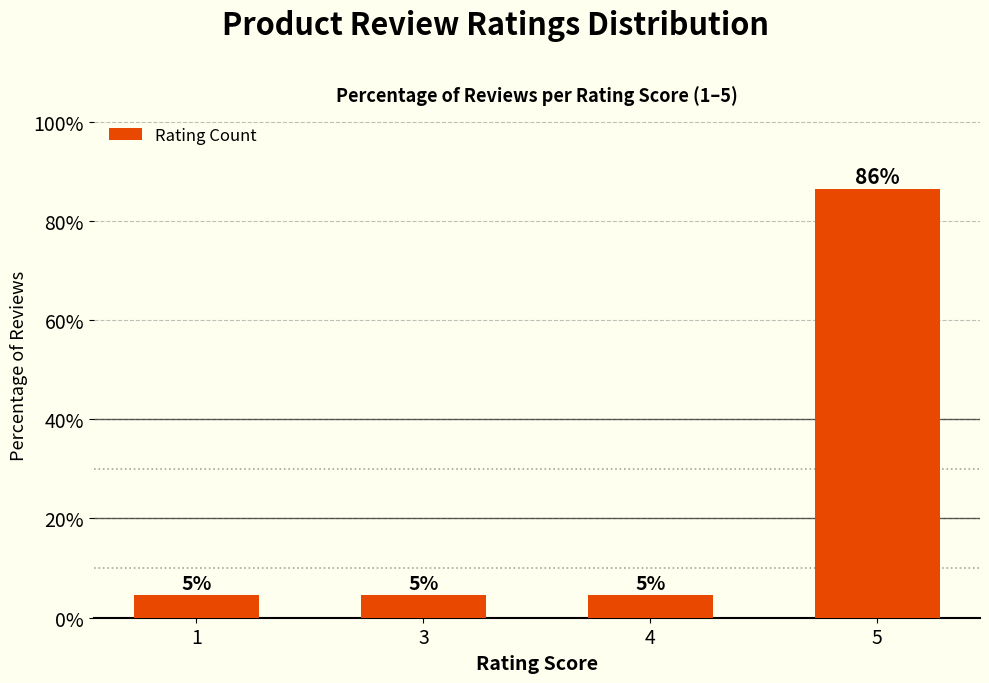

How many bars are there in total?

4